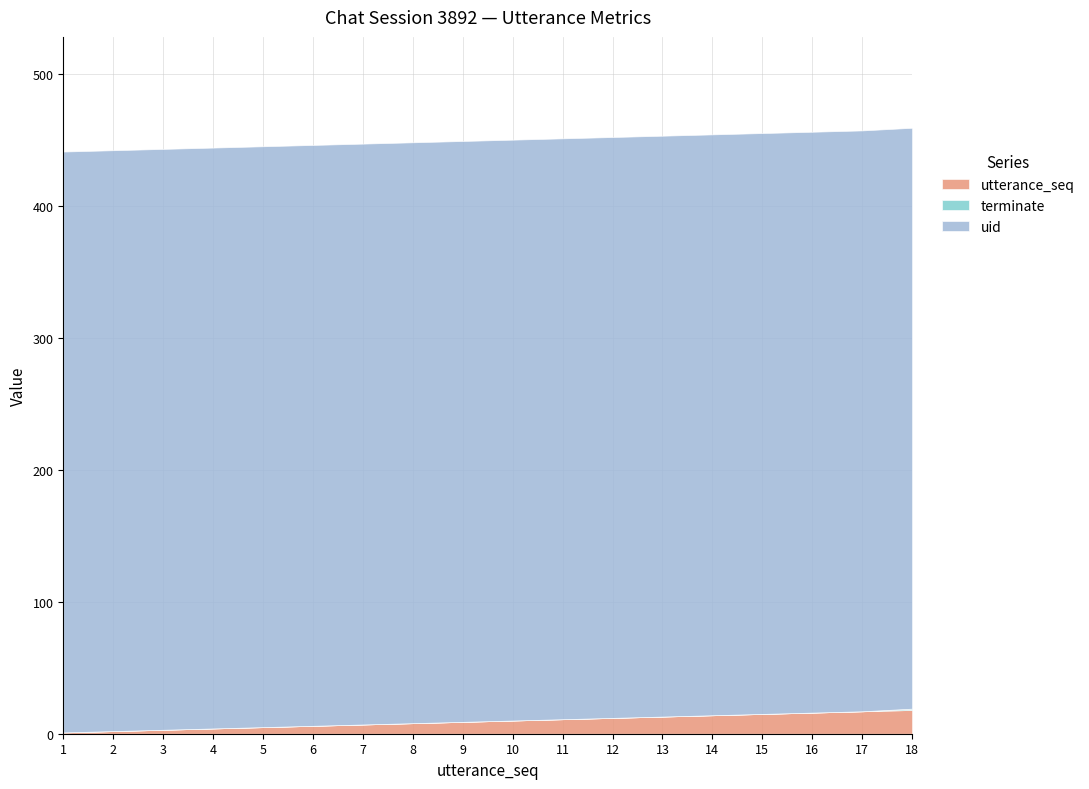

What is the total value across all series at 10?

450